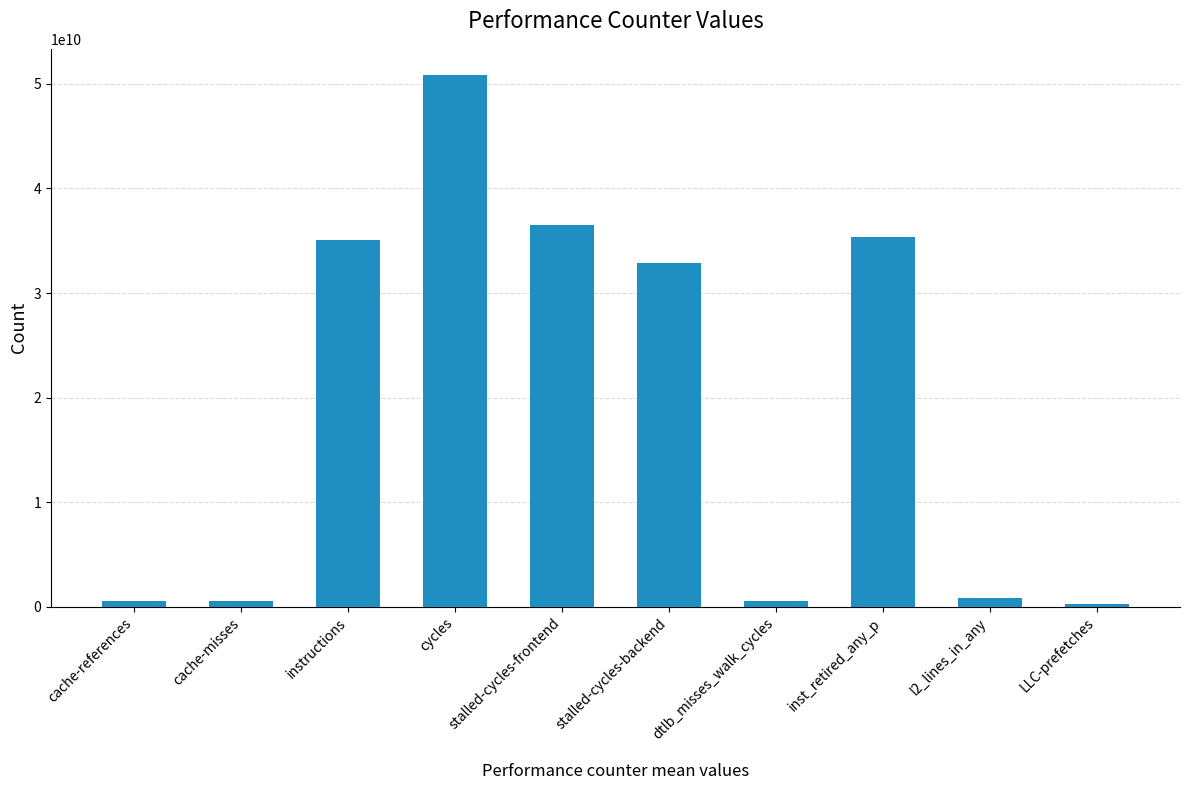

How many bars are there in total?

10